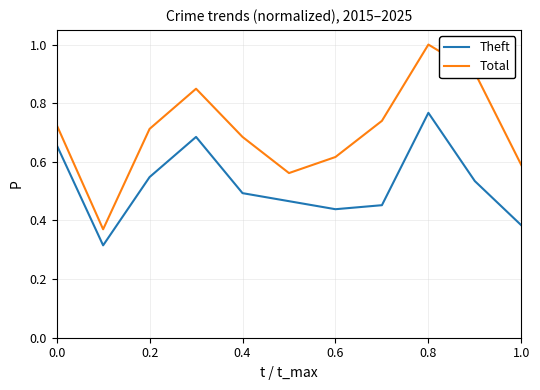

Which series has the largest range (max minus min)?

Total